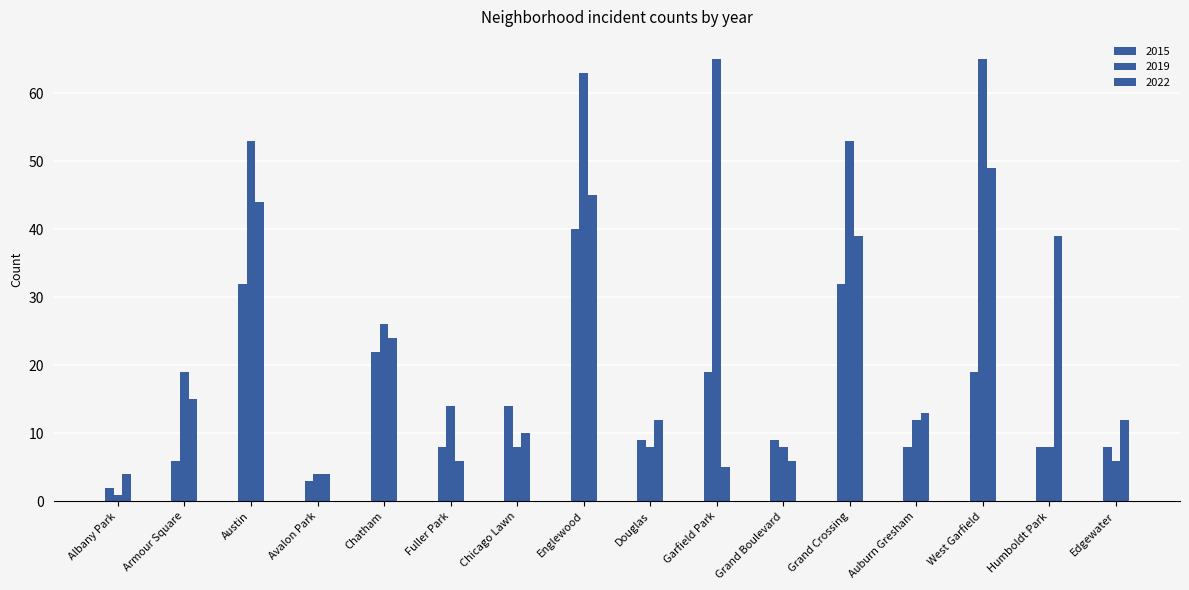

How many groups of bars are there?

16